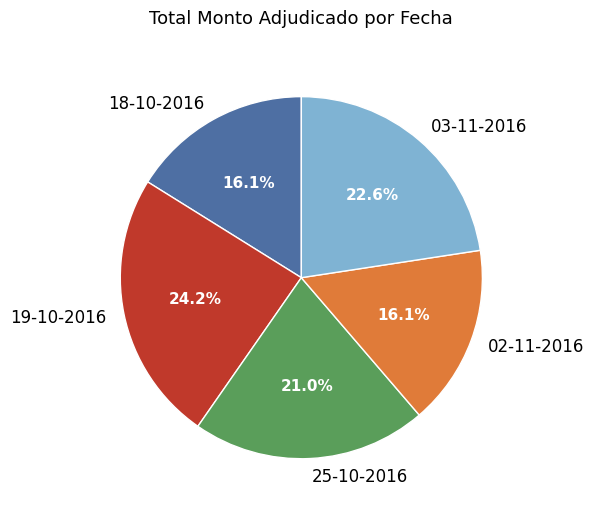

What percentage is NOT represented by 19-10-2016?

75.8%